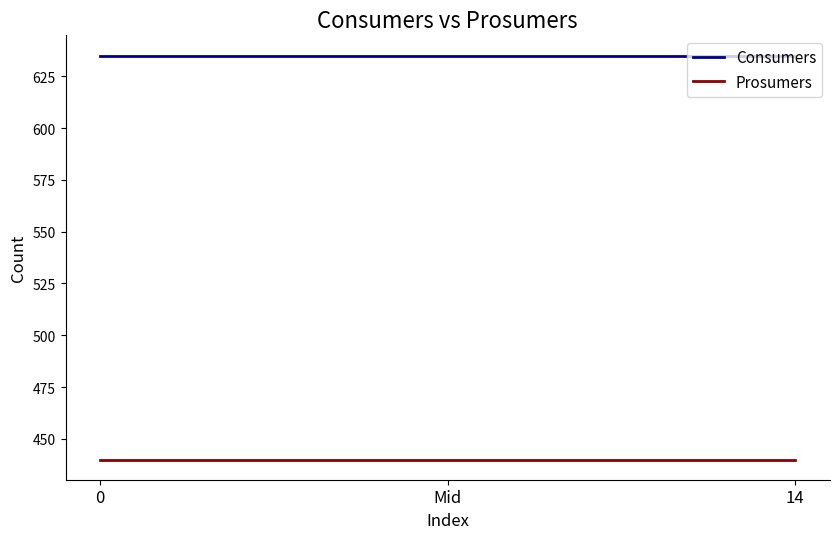

What is the maximum value for Consumers?

635